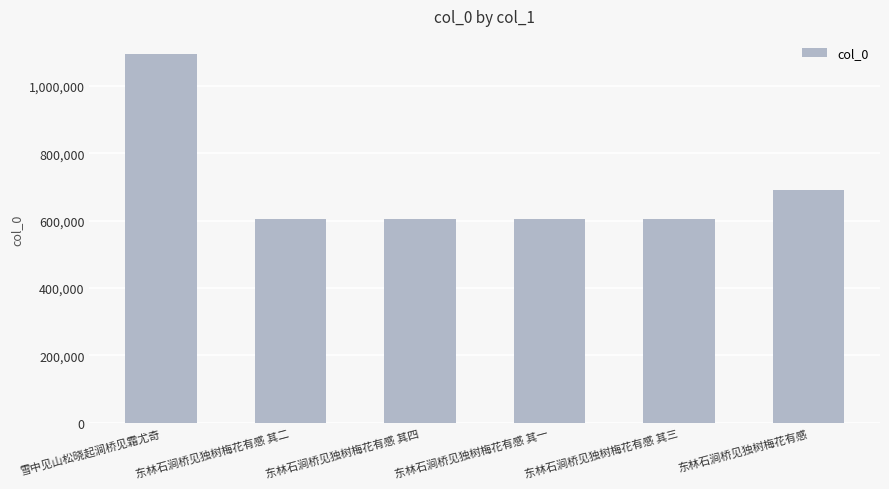

What is the difference between the second highest and minimum values?

85264